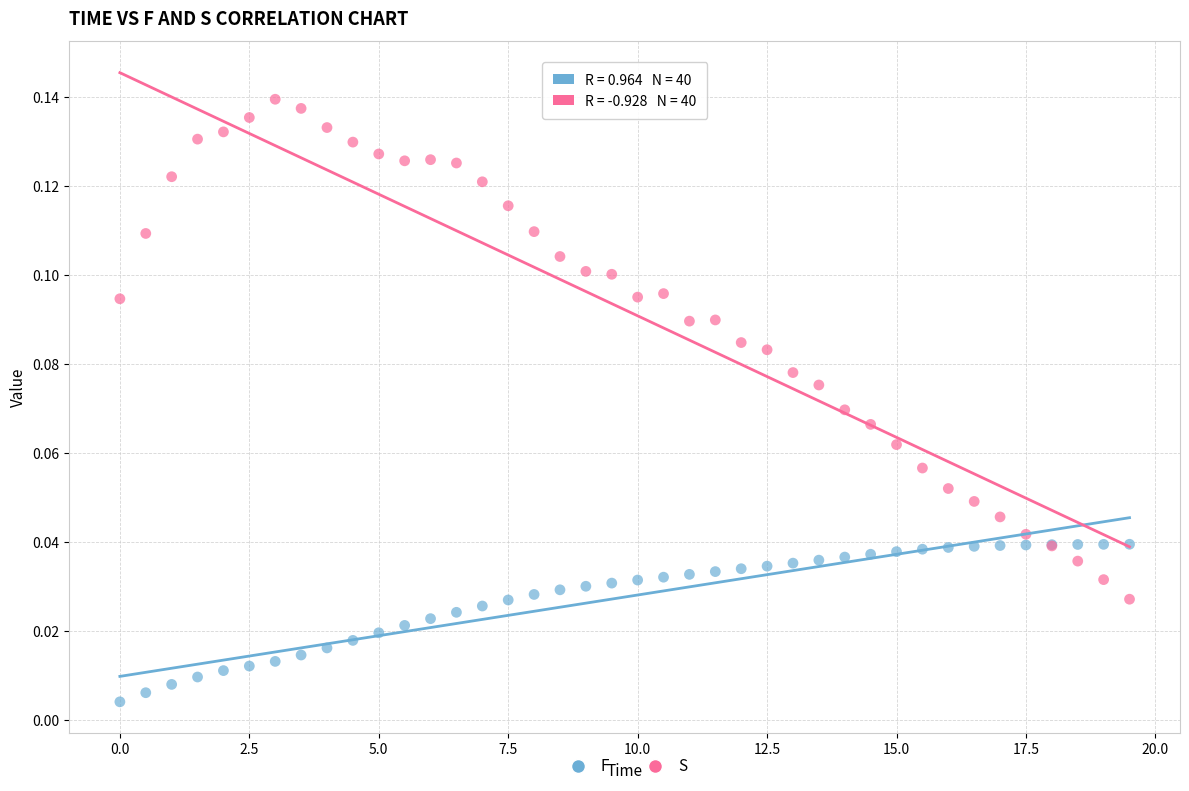

What is the X range (max minus min) for the scatter plot?

19.5